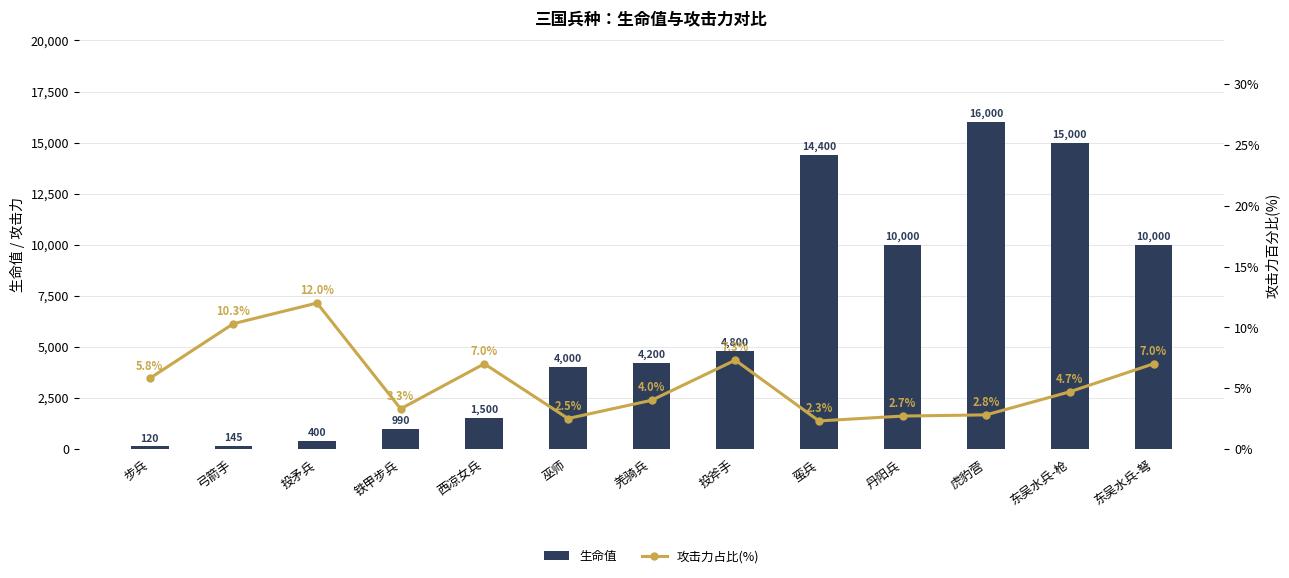

At how many categories does at least one series exceed 10804?

3